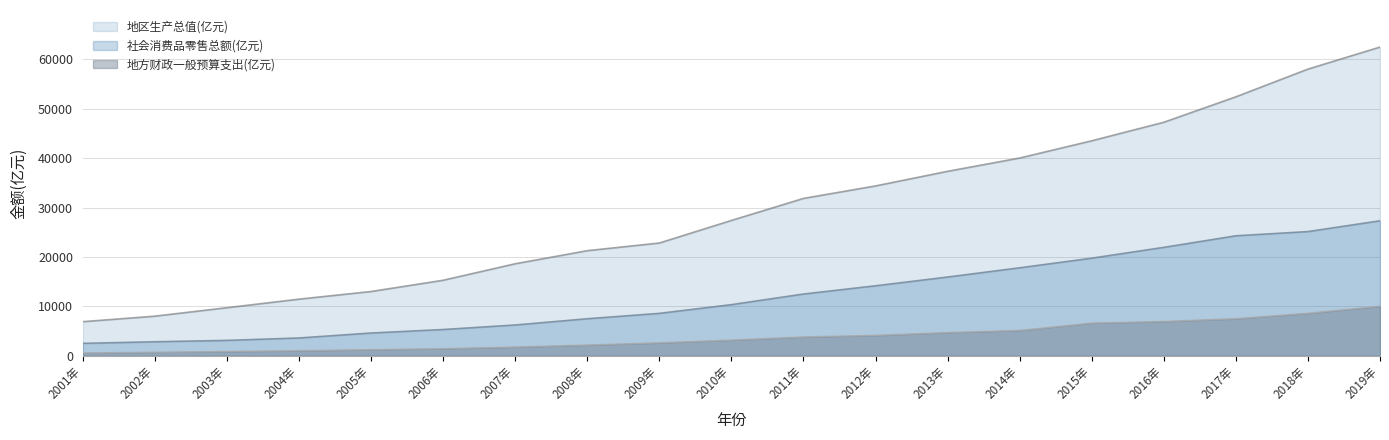

Does the chart have visible grid lines?

Yes